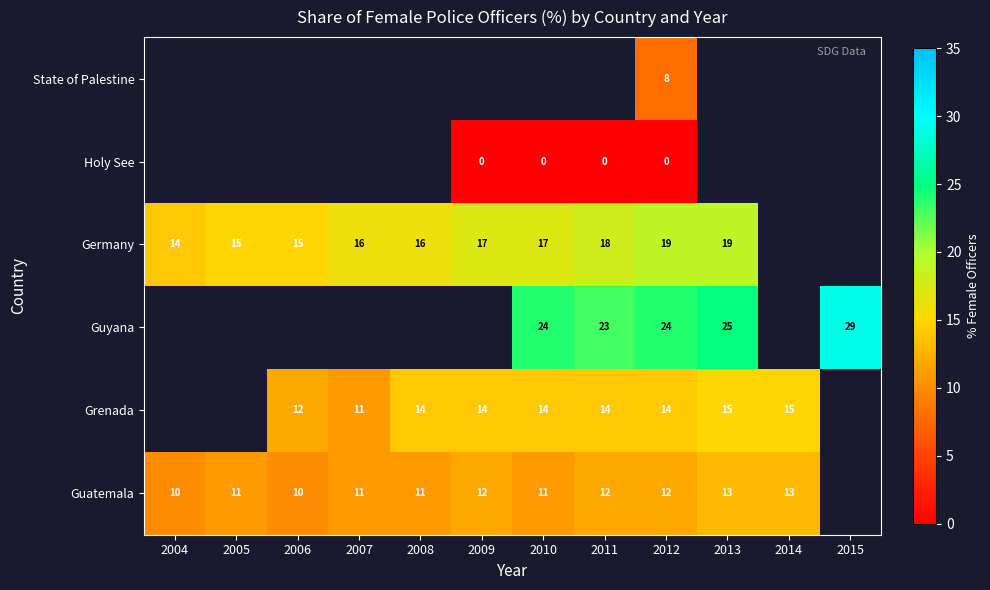

True or false: Germany has a value of 15 at 2006.

True